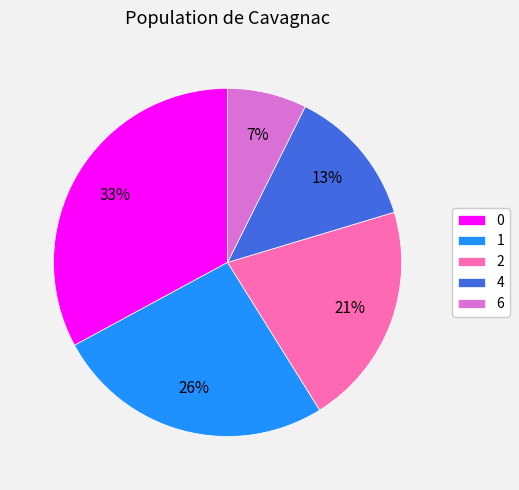

True or false: 4 accounts for 13% of the total.

True